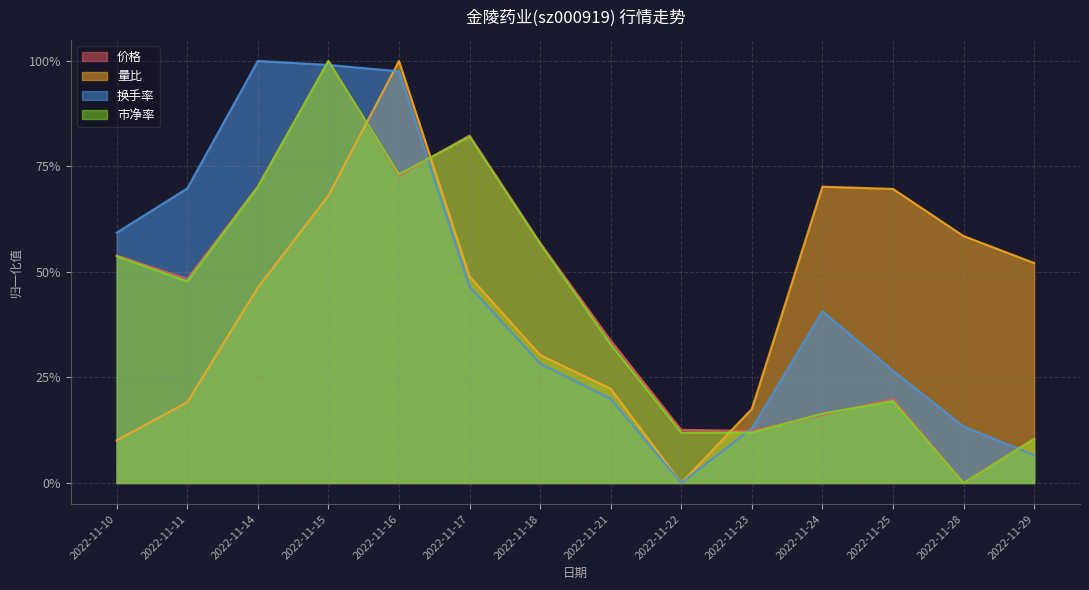

How many lines are shown in the chart?

4